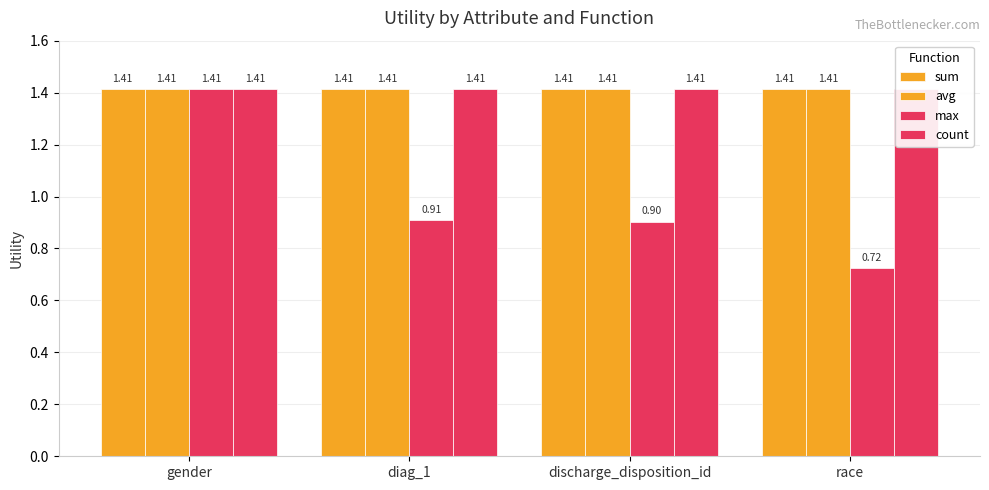

What is the difference between the highest and lowest values at race?

0.7